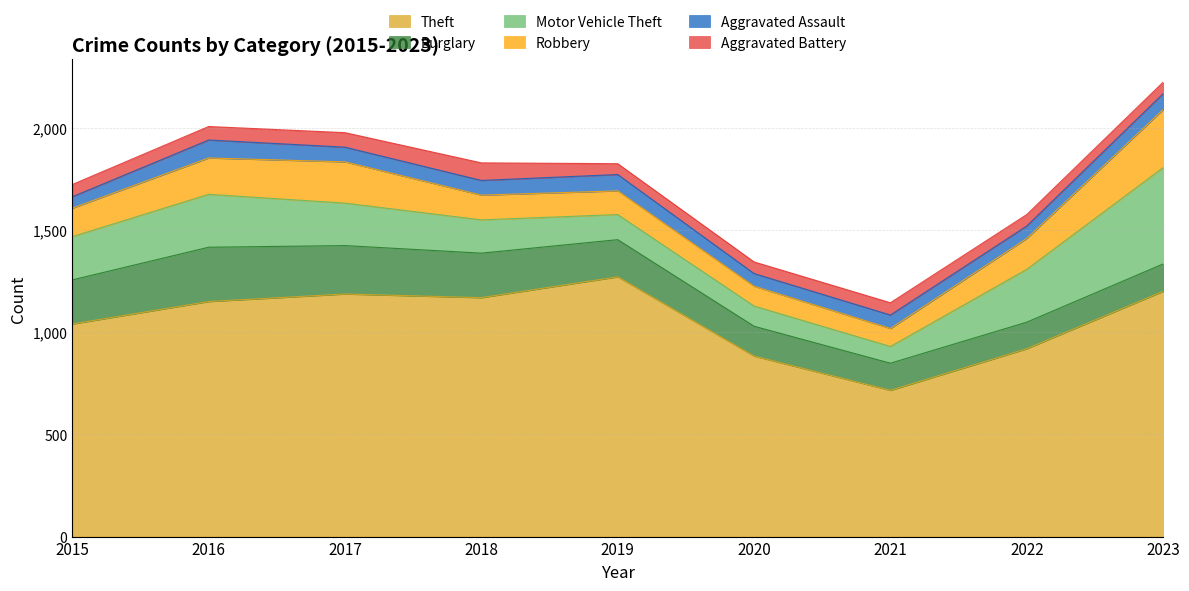

True or false: Robbery and Aggravated Battery cross at least once.

False